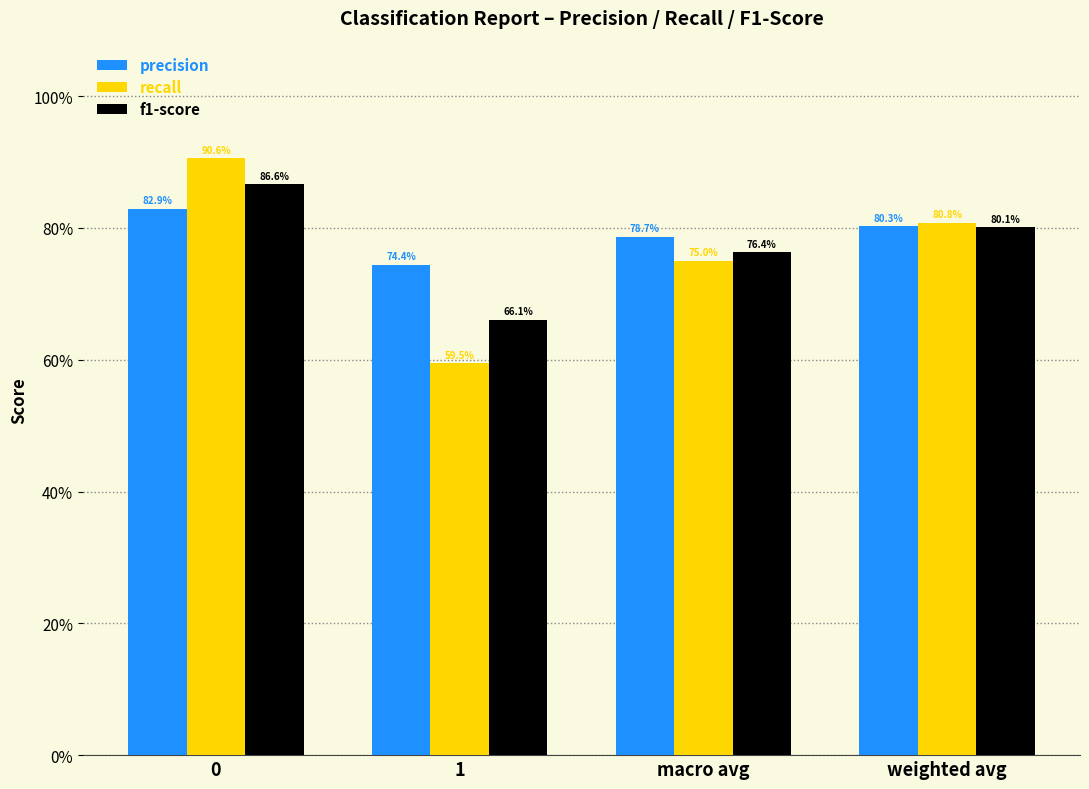

What are all the series names shown in the legend?

precision, recall, f1-score